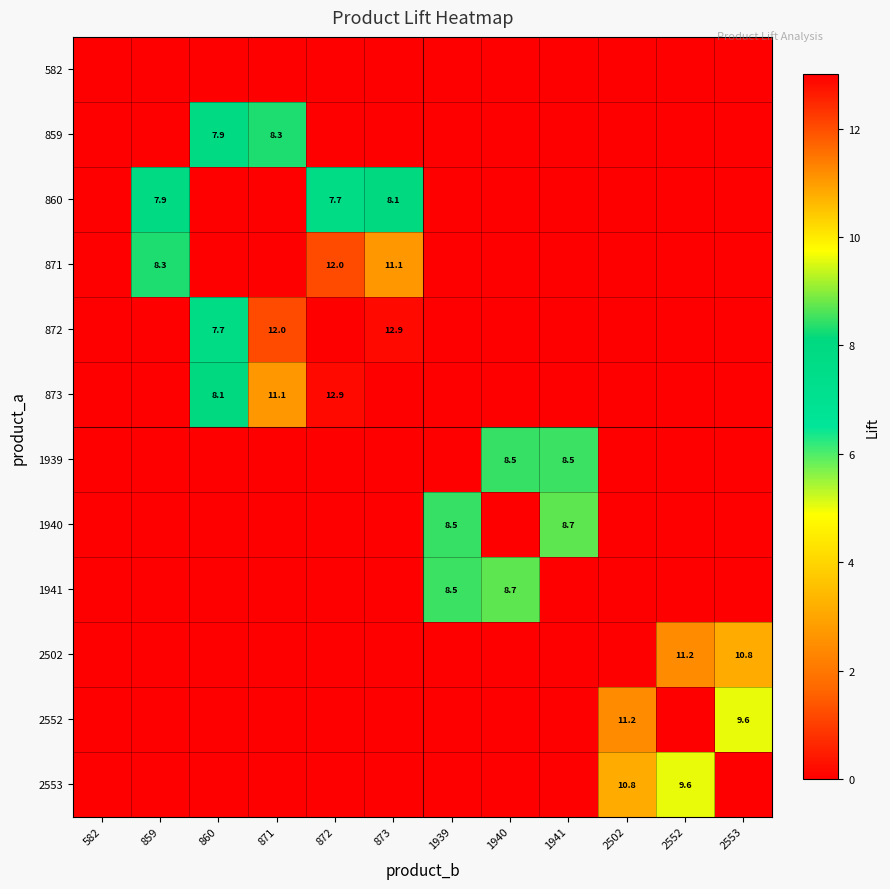

What is the sum of the 871 values at 873 and 872?

23.1